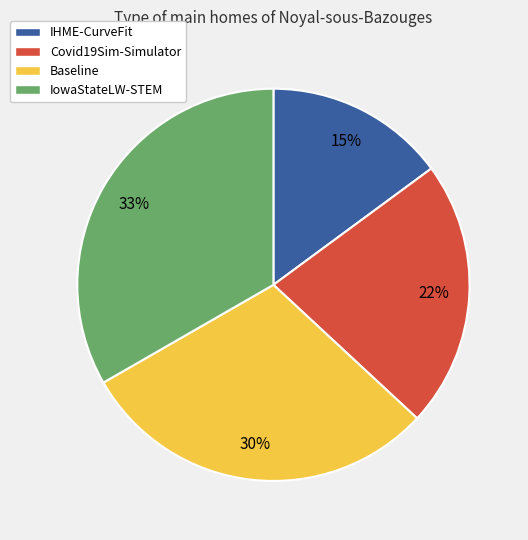

Does IowaStateLW-STEM represent more than half of the total?

No